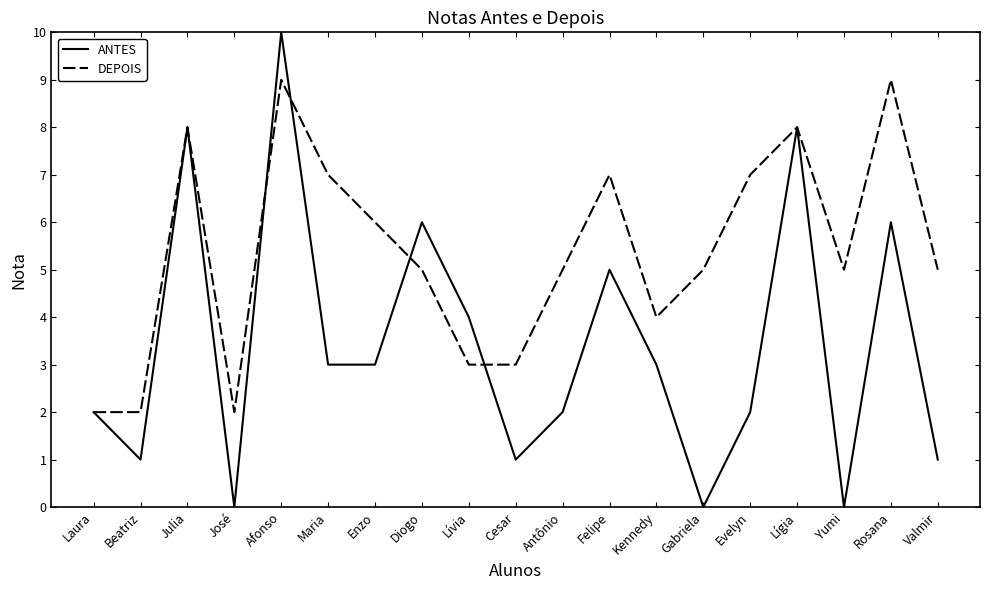

The value of DEPOIS at Diogo is 5. True or false?

True